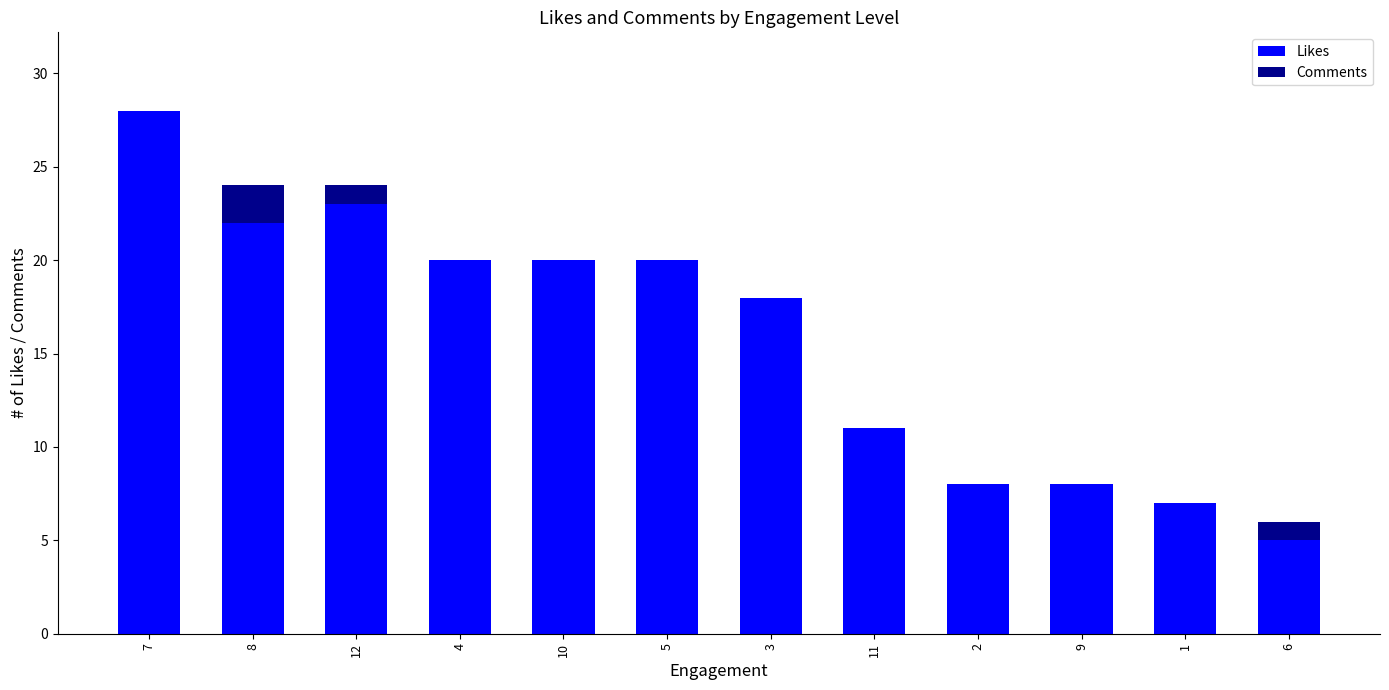

Reading right to left, transcribe the values for Likes.

6=5	1=7	9=8	2=8	11=11	3=18	5=20	10=20	4=20	12=23	8=22	7=28